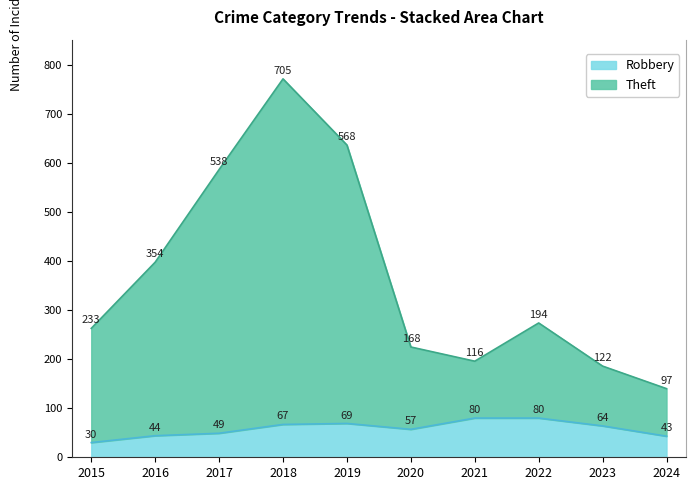

What is the value of the Robbery point at the 6th from the left?

57